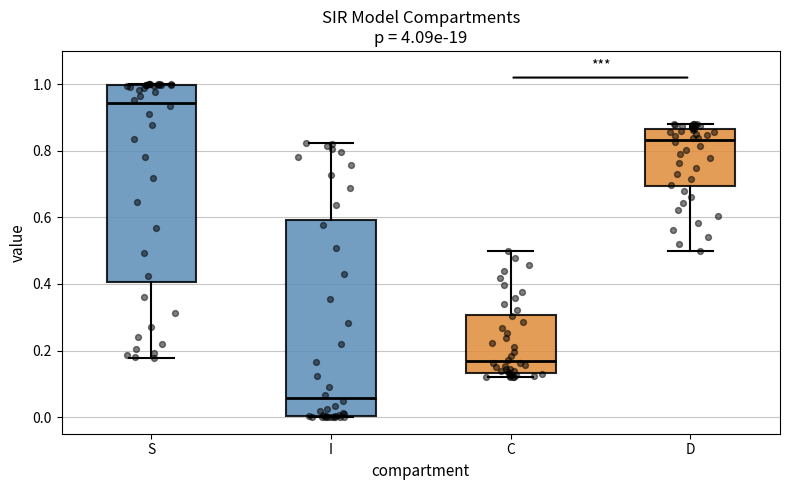

Where is the upper edge of the box for D on the y-axis? The values are not printed on the chart, so give them approximately, as read against the axis.

0.86